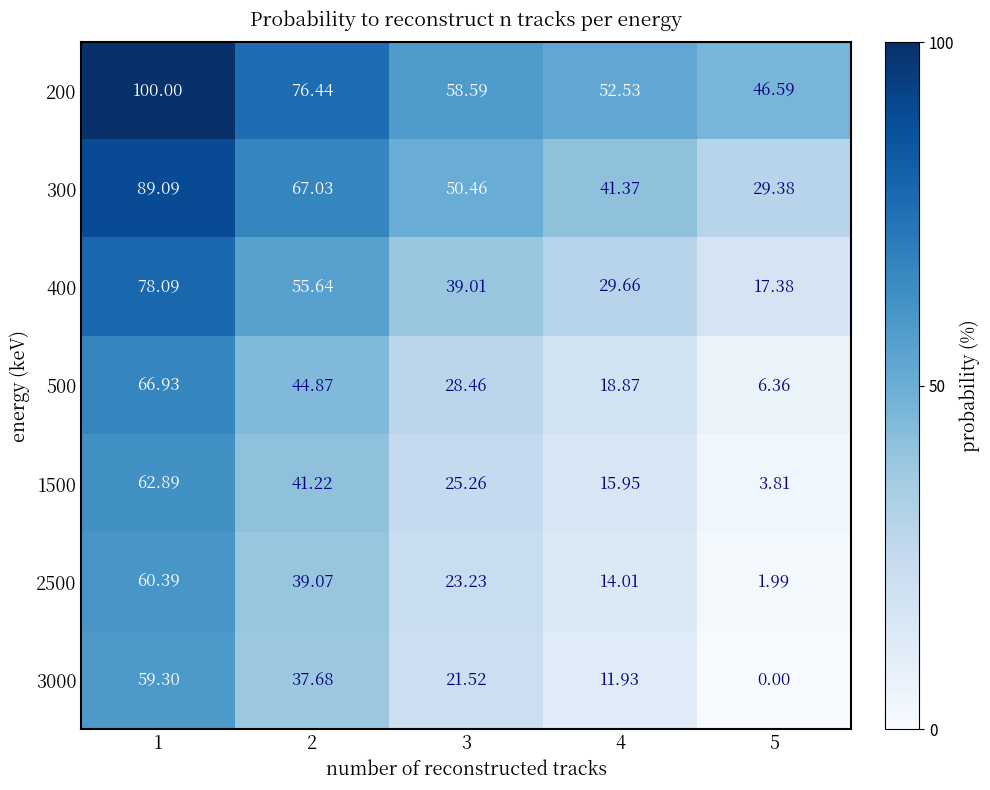

How many data points in 200 are above 58?

3